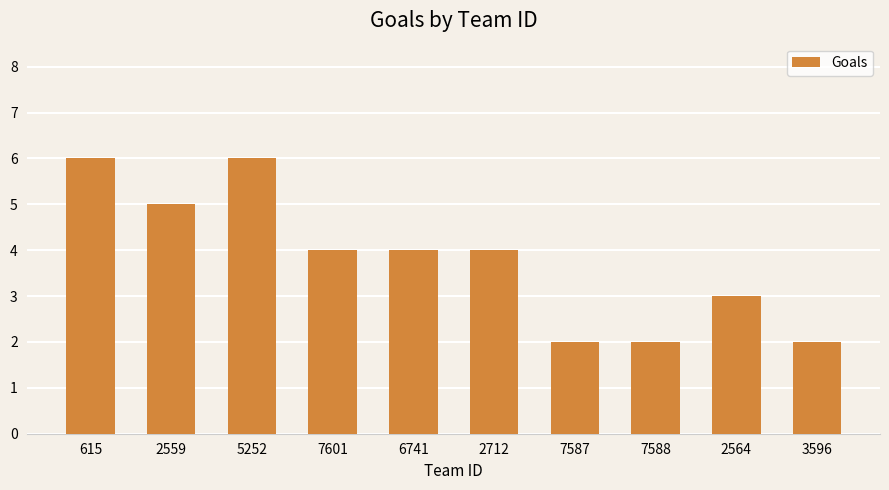

At which label does the data first exceed 4?

615